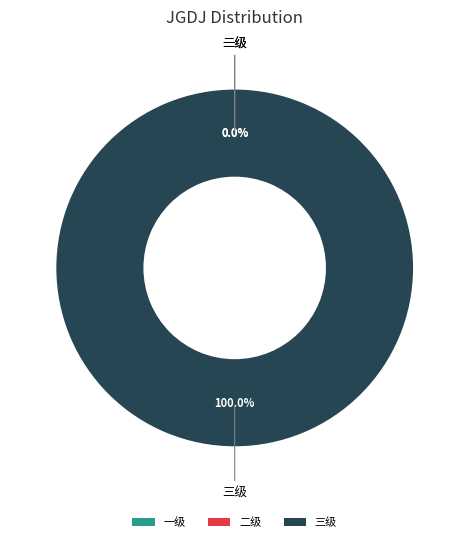

Rank the categories by value from lowest to highest.

一级, 二级, 三级